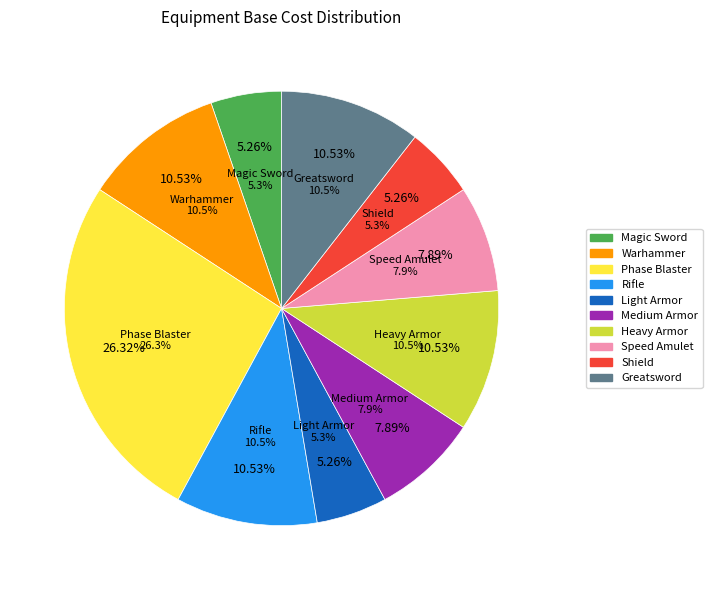

How many segments does this pie chart have?

10